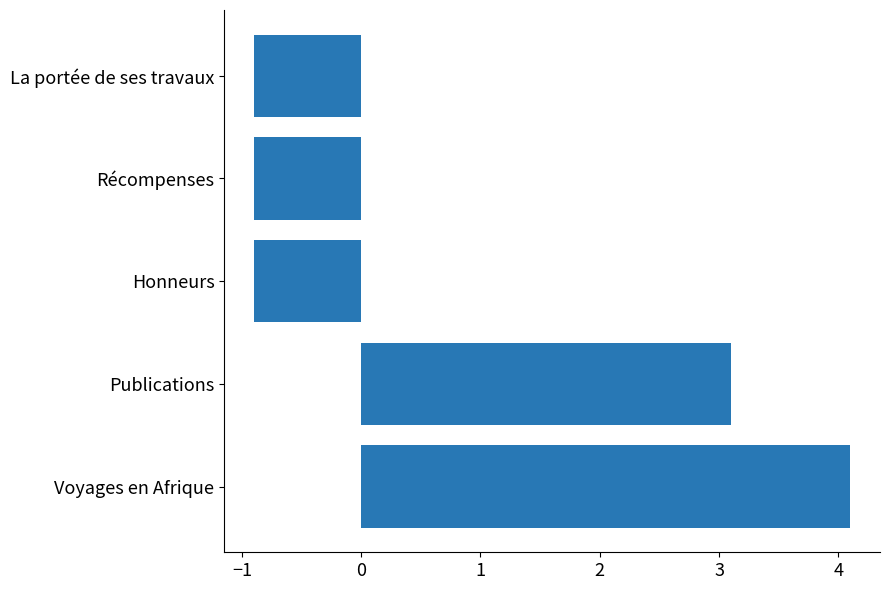

True or false: the data shows -0.9 at La portée de ses travaux.

True